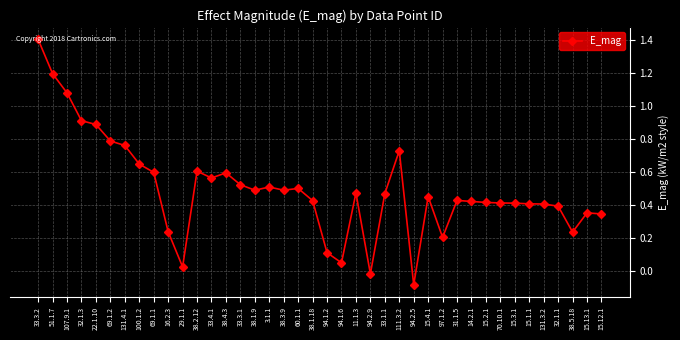

Which has a higher value, 33.1.1 or 70.10.1?

33.1.1